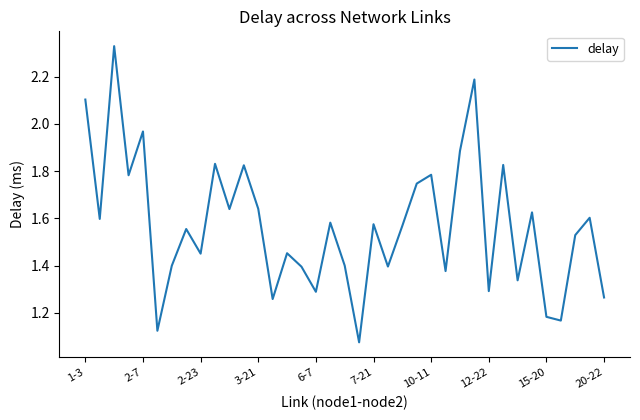

Reading right to left, list all the values displayed in this chart.

1.3	1.6	1.5	1.2	1.2	1.6	1.3	1.8	1.3	2.2	1.9	1.4	1.8	1.7	1.6	1.4	1.6	1.1	1.4	1.6	1.3	1.4	1.5	1.3	1.6	1.8	1.6	1.8	1.5	1.6	1.4	1.1	2.0	1.8	2.3	1.6	2.1